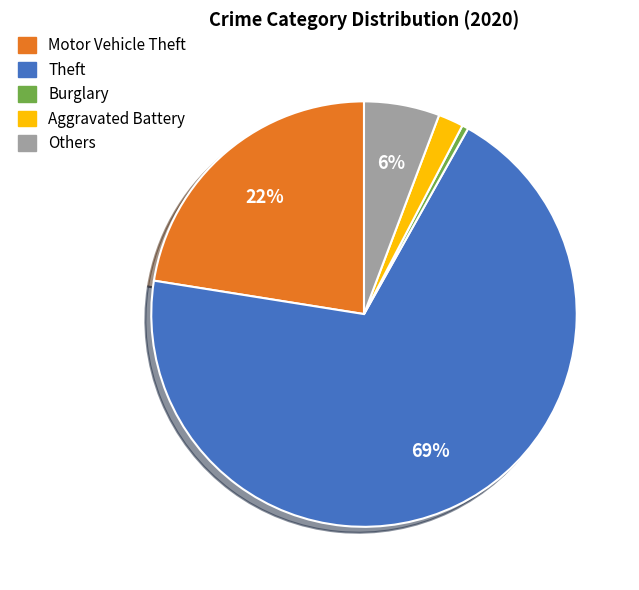

What is the smallest slice in the pie chart?

Burglary